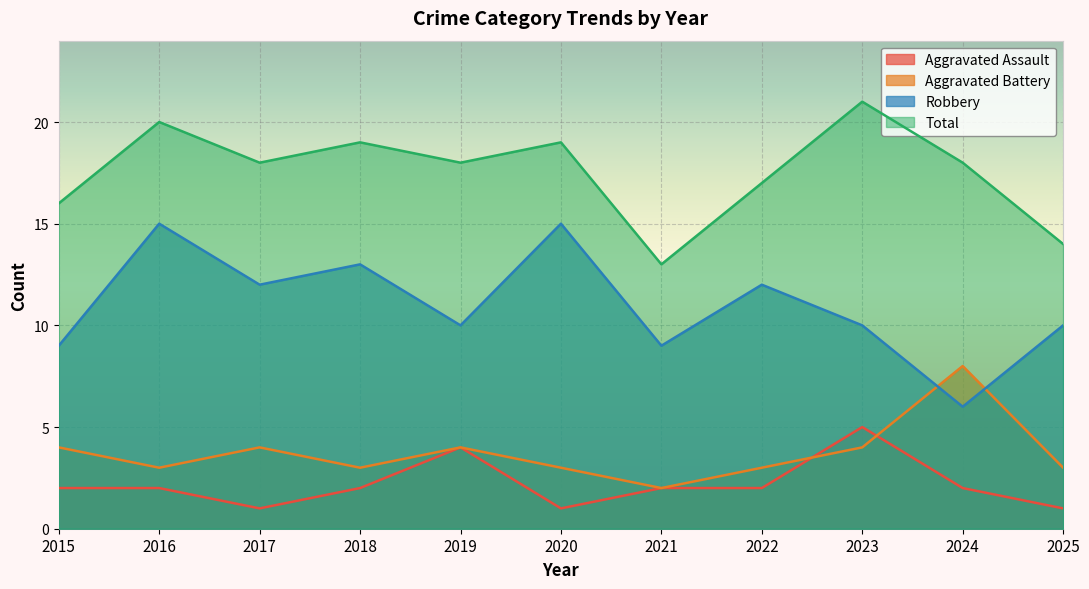

What is the difference between the highest and lowest values at 2023?

17